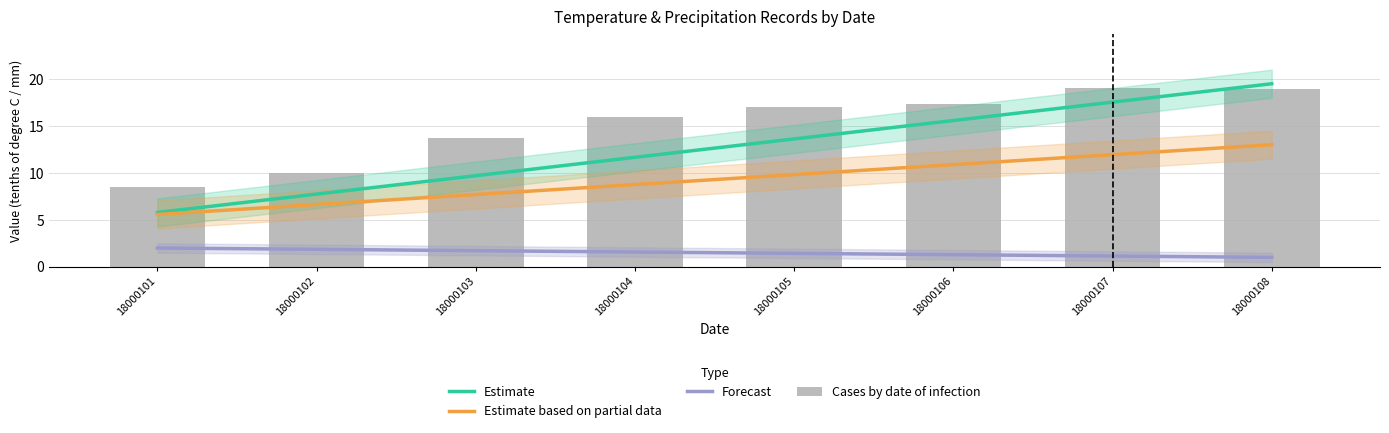

Is it true that Forecast equals 1.0 at 18000108?

True